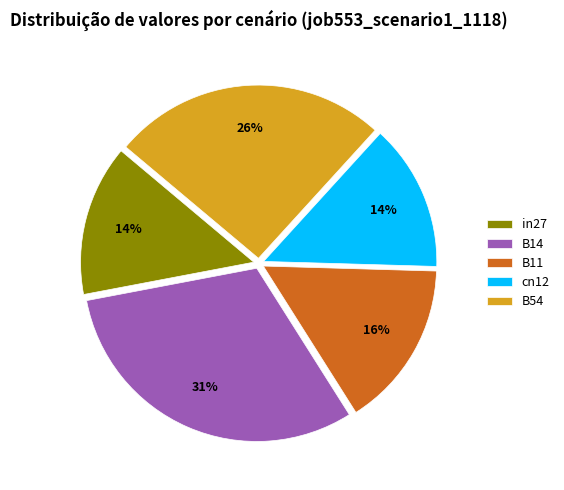

Which category has the biggest portion of the pie?

B14